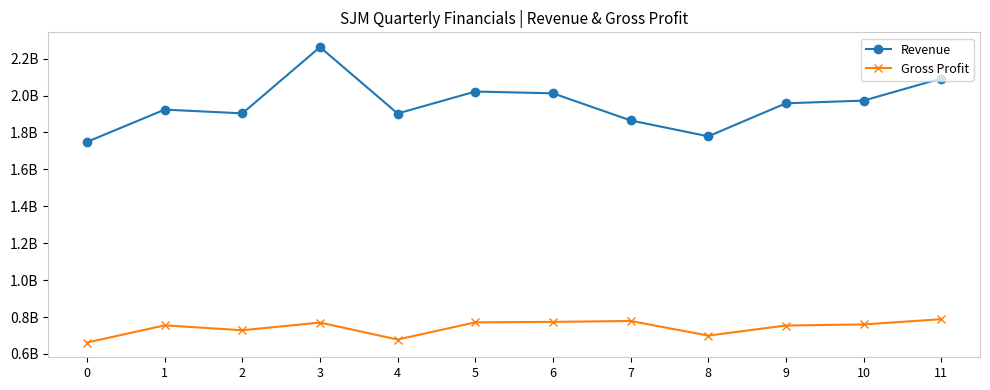

What are all the series names shown in the legend?

Revenue, Gross Profit